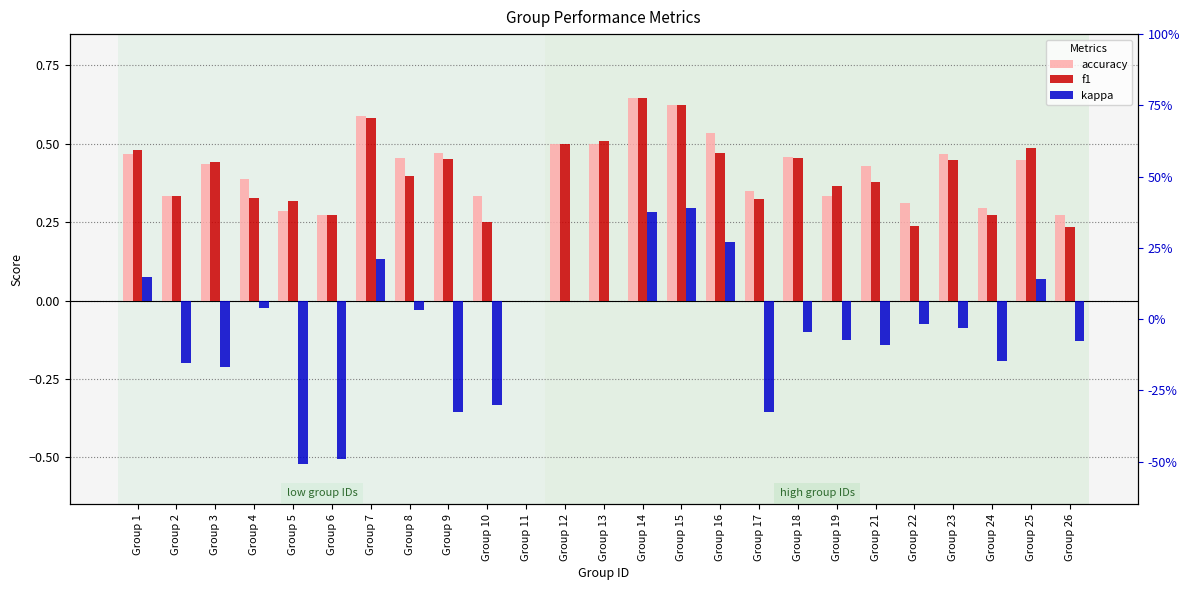

Between Group 5 and Group 26, which series saw the biggest shift?

kappa